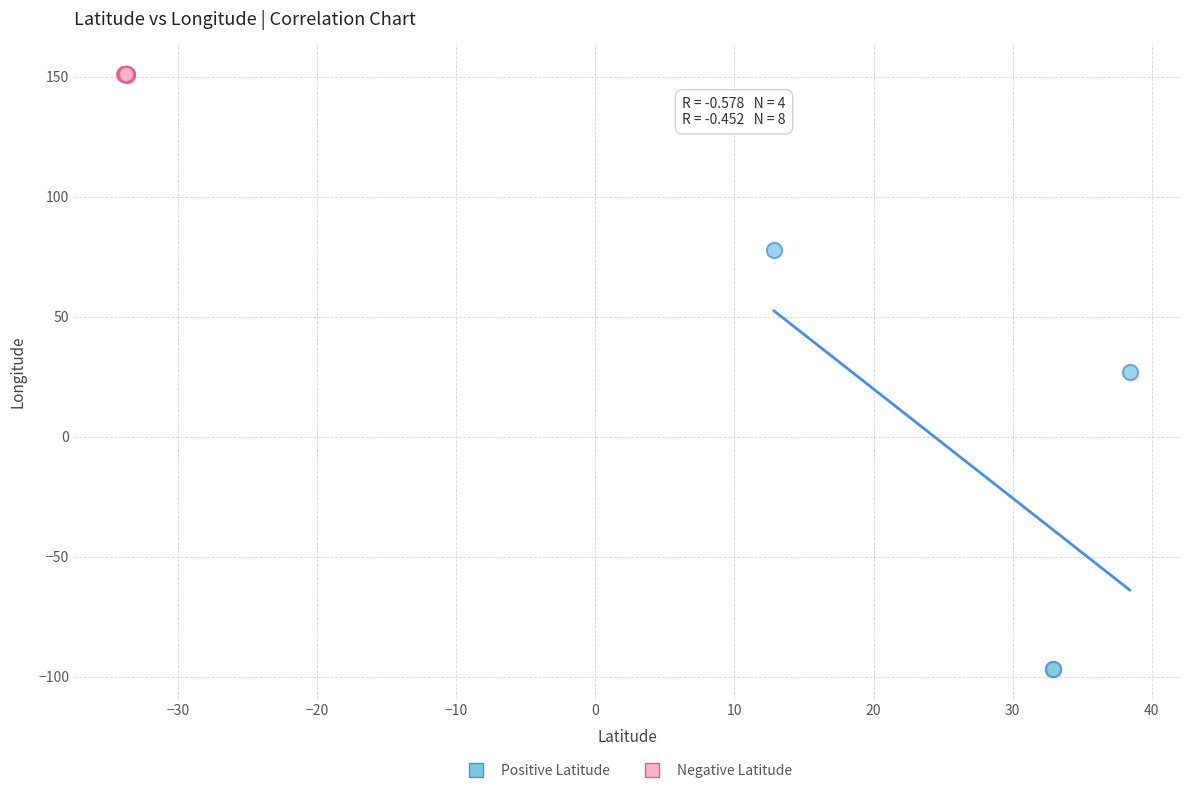

Which series reaches the maximum Y coordinate?

Negative Latitude